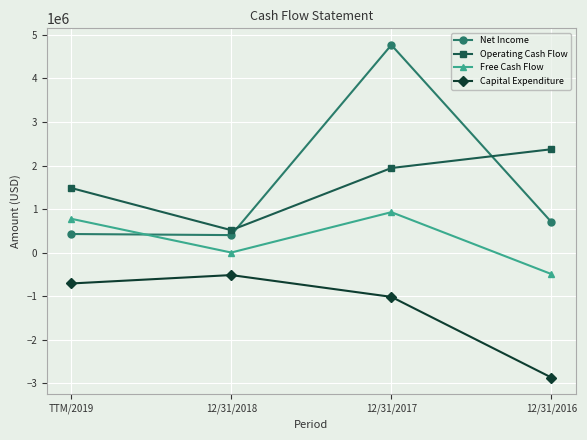

At which category is the sum across all series the highest?

12/31/2017